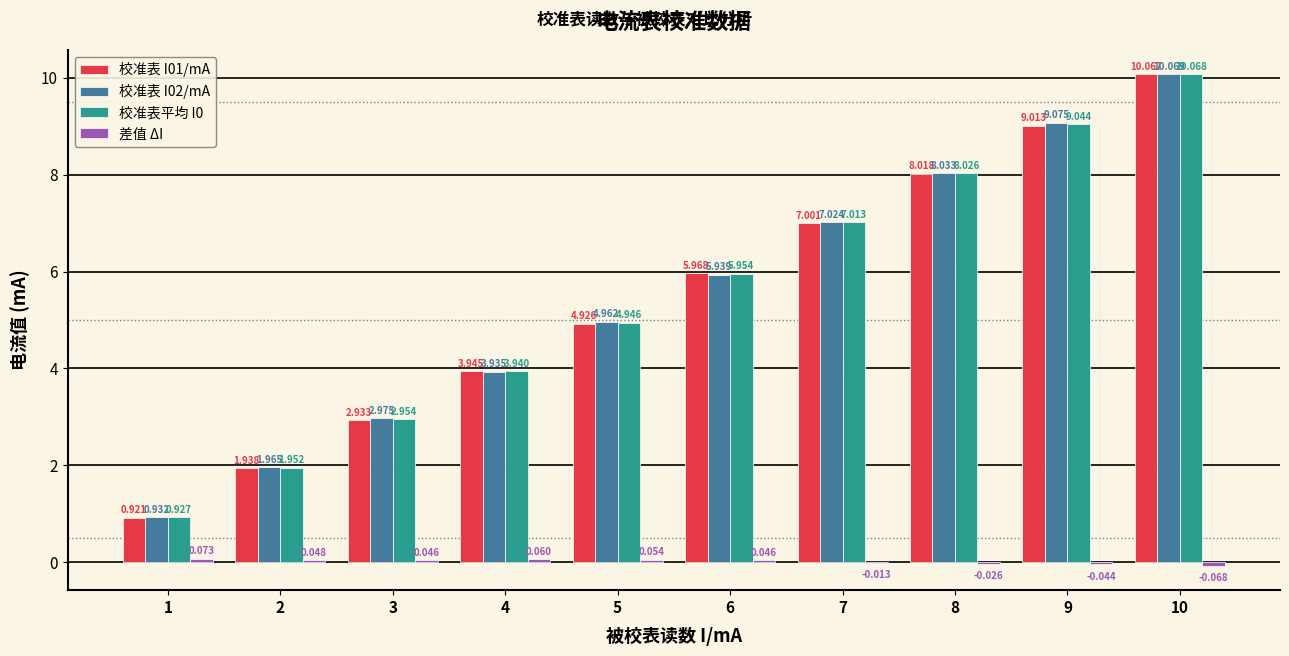

The value of 校准表平均 I0 at 10 is 2.4. True or false?

False